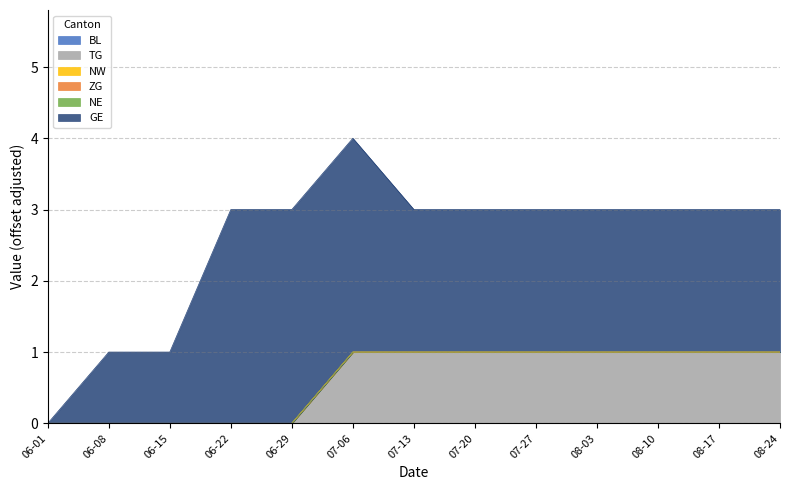

Rank the categories by GE value from highest to lowest.

2020-06-22, 2020-06-29, 2020-07-06, 2020-07-13, 2020-07-20, 2020-07-27, 2020-08-03, 2020-08-10, 2020-08-17, 2020-08-24, 2020-06-08, 2020-06-15, 2020-06-01